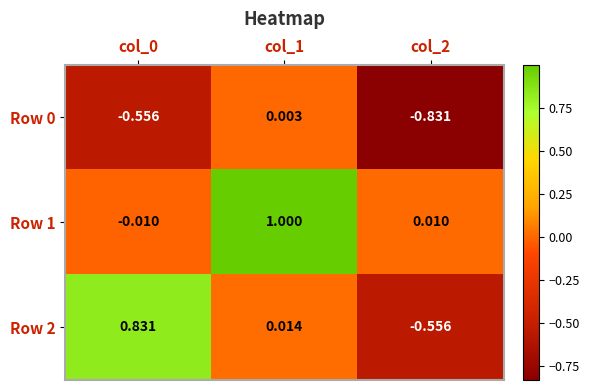

Is the value of Row 1 at col_2 greater than the value of Row 2 at col_0?

No